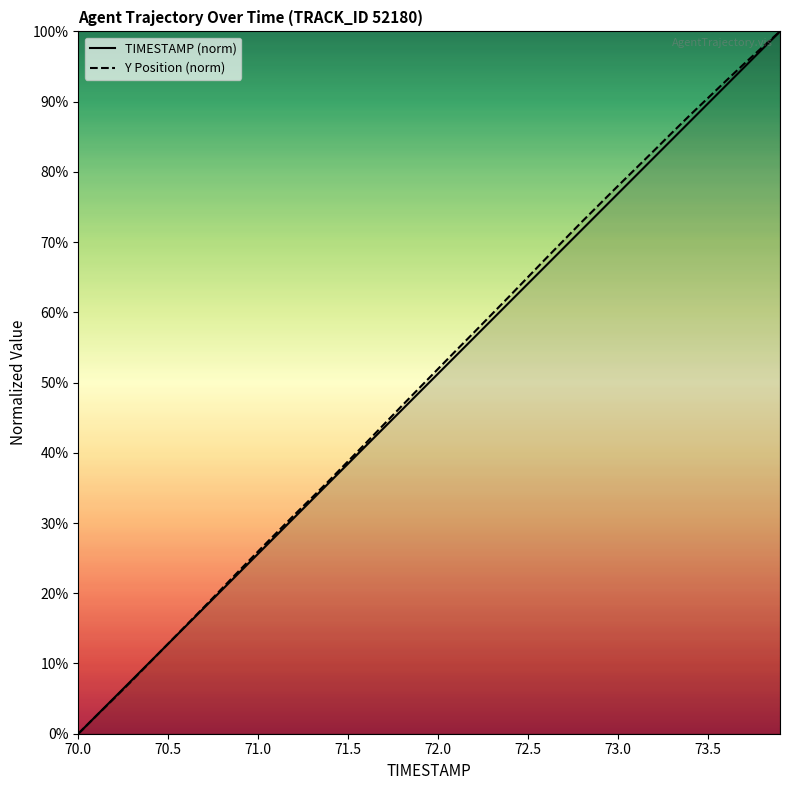

The TIMESTAMP (norm) series shows 38.5 at 71.5. True or false?

True